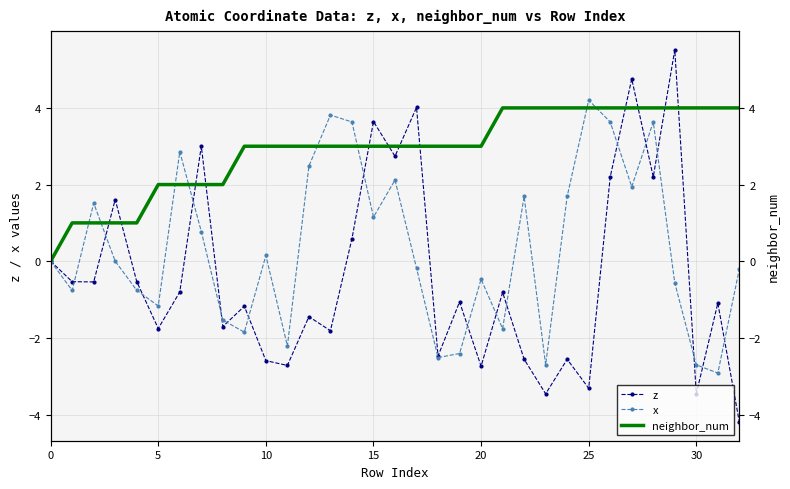

Which series has the largest range (max minus min)?

z